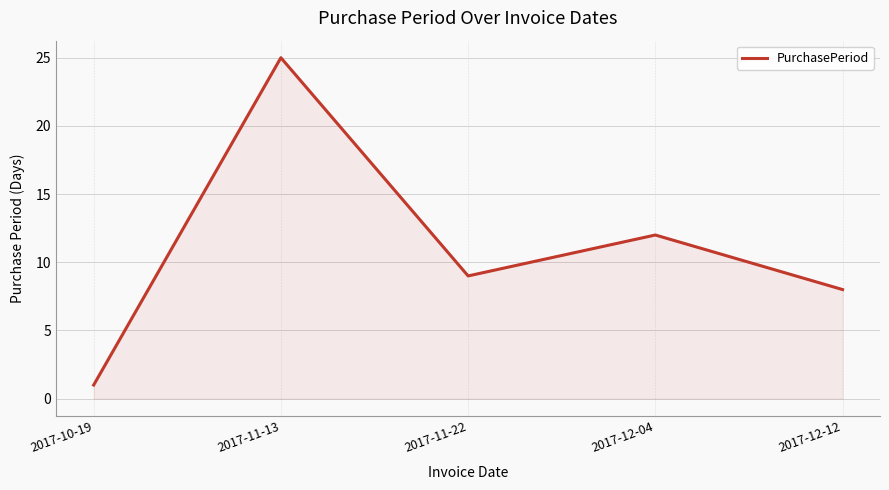

How many categories are shown in the chart?

5